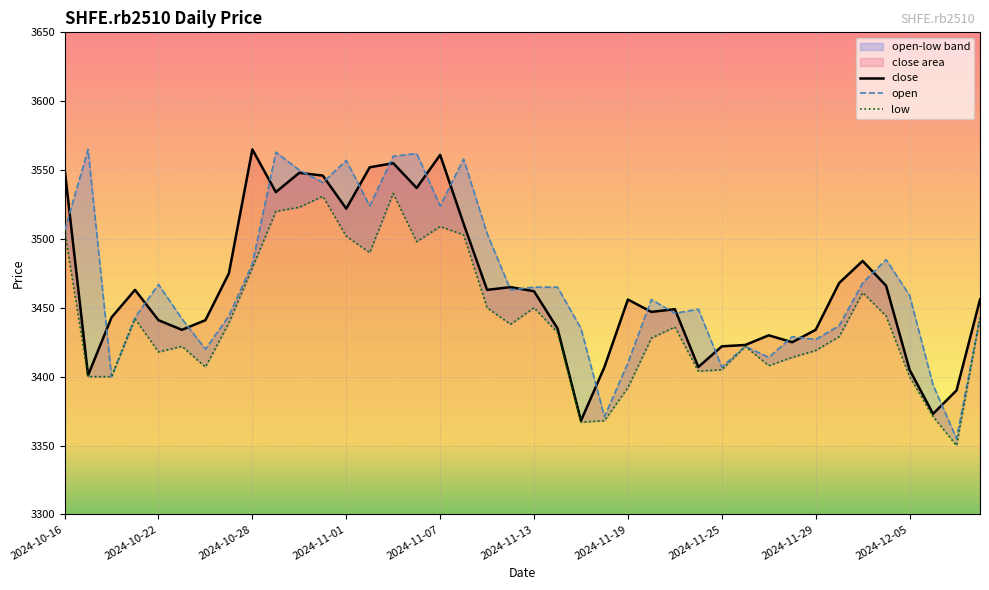

True or false: close and low intersect in this chart.

False